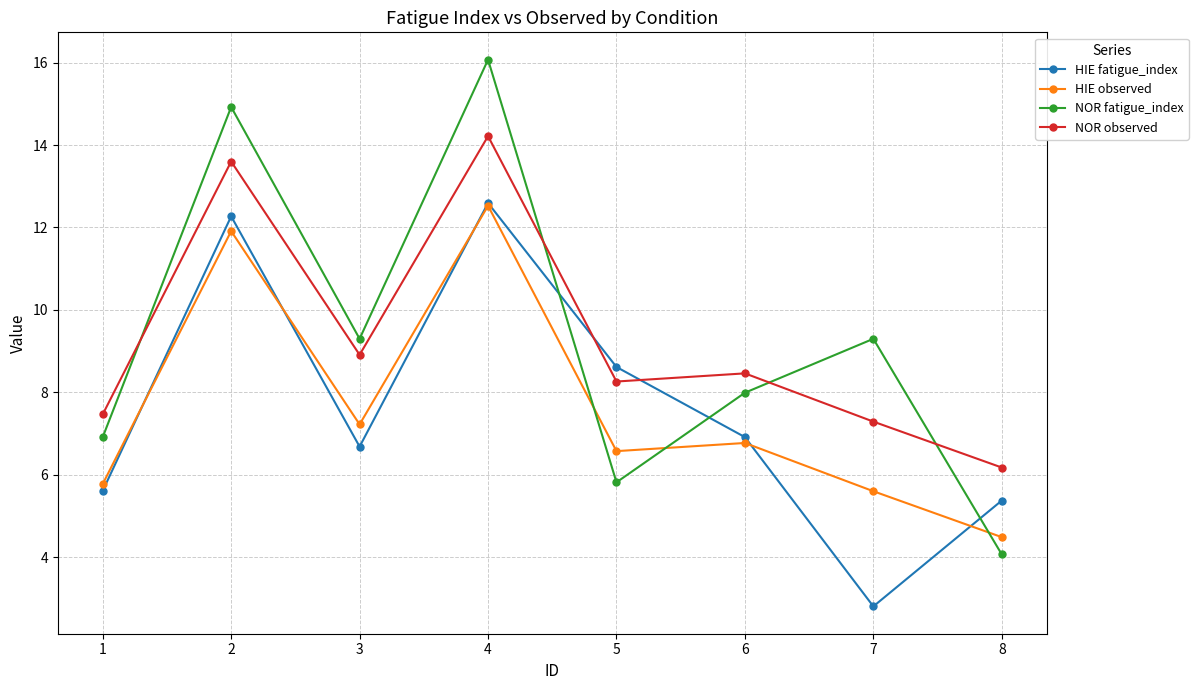

What are all the series names shown in the legend?

HIE fatigue_index, HIE observed, NOR fatigue_index, NOR observed